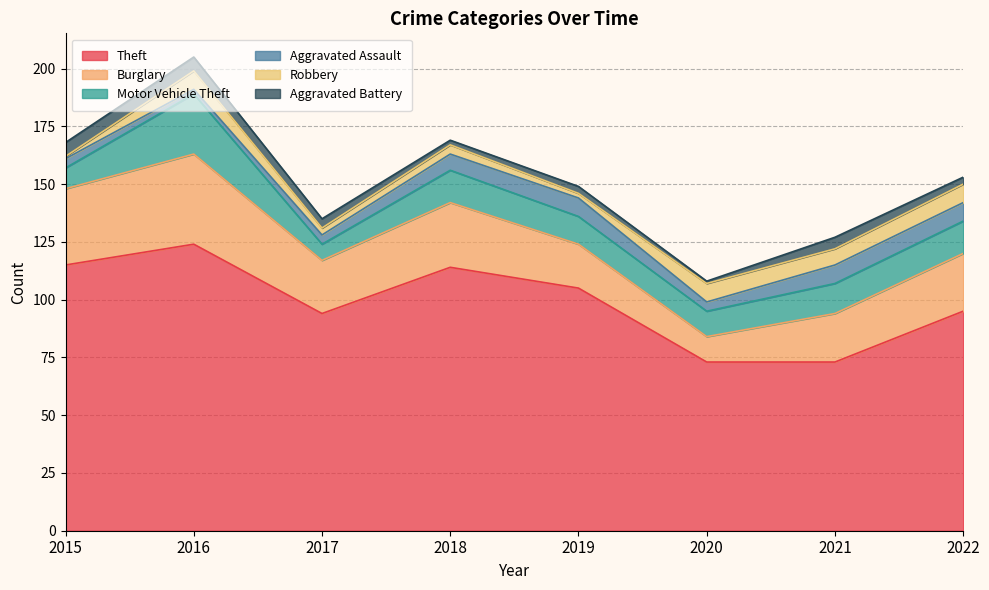

Rank the series by their maximum value, from lowest to highest.

Aggravated Battery, Aggravated Assault, Robbery, Motor Vehicle Theft, Burglary, Theft